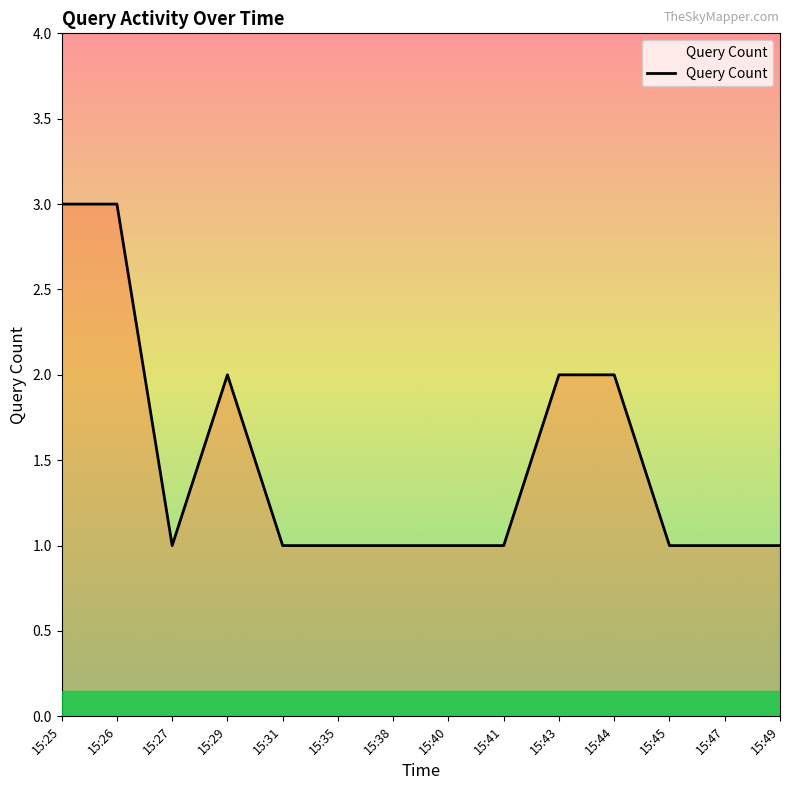

Reading left to right, list all the values displayed in this chart.

15:25=3	15:26=3	15:27=1	15:29=2	15:31=1	15:35=1	15:38=1	15:40=1	15:41=1	15:43=2	15:44=2	15:45=1	15:47=1	15:49=1